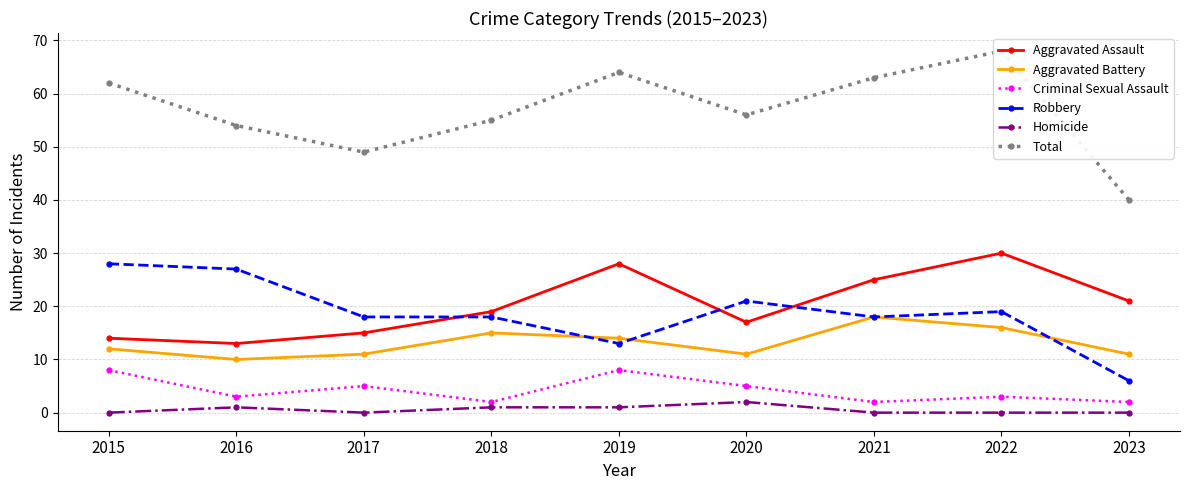

Which series changed the most between 2021 and 2022?

Aggravated Assault